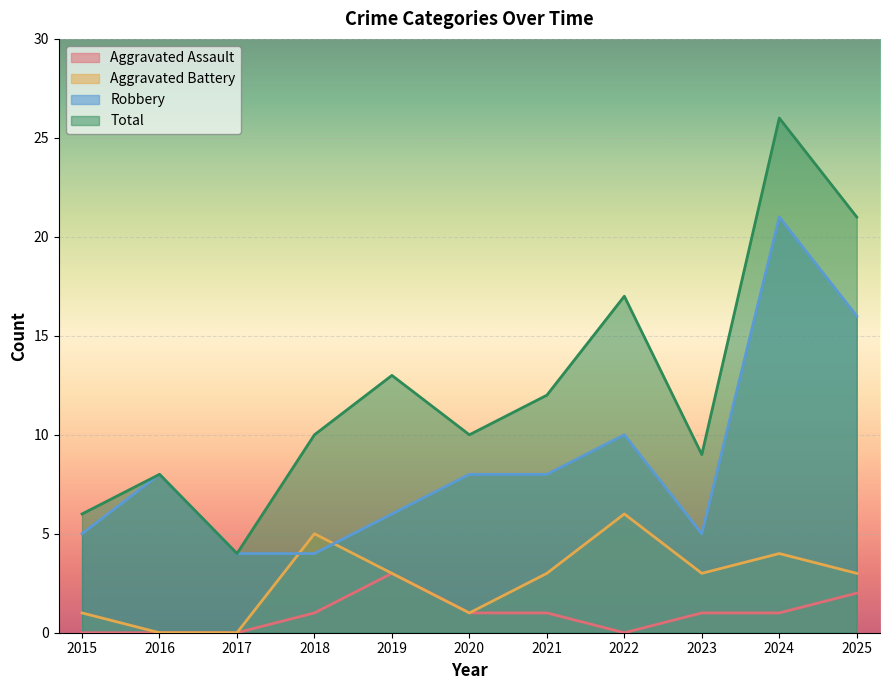

How many categories are shown in the chart?

11